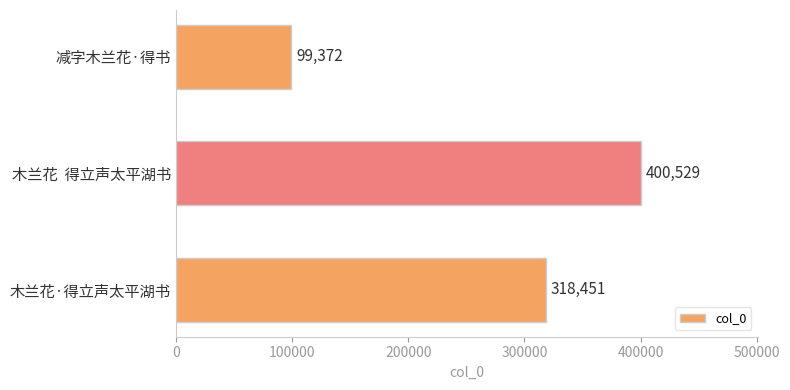

What is the sum of all values?

818352